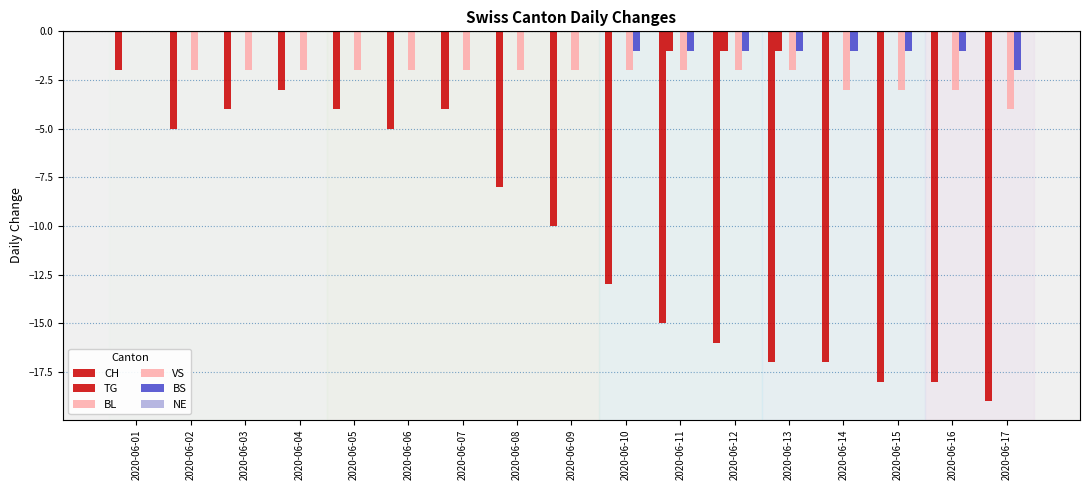

Count the number of categories in the chart.

17